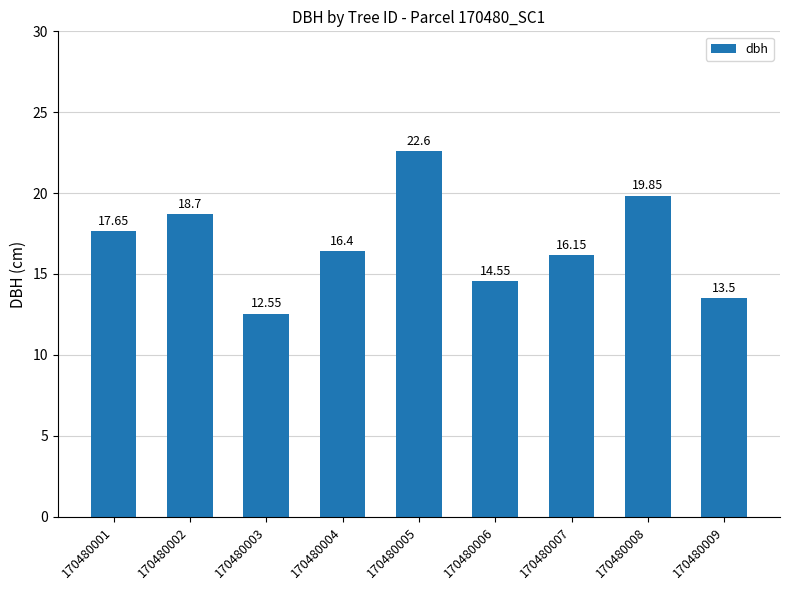

What is the sum of the values at 170480003 and 170480008?

32.4